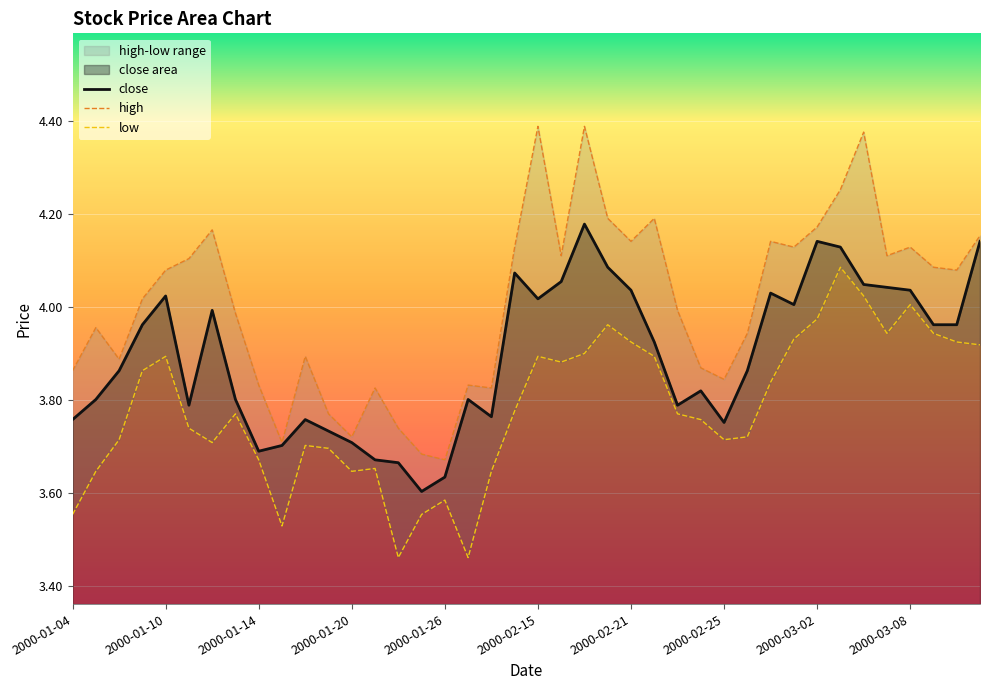

Count the number of data series in this chart.

3